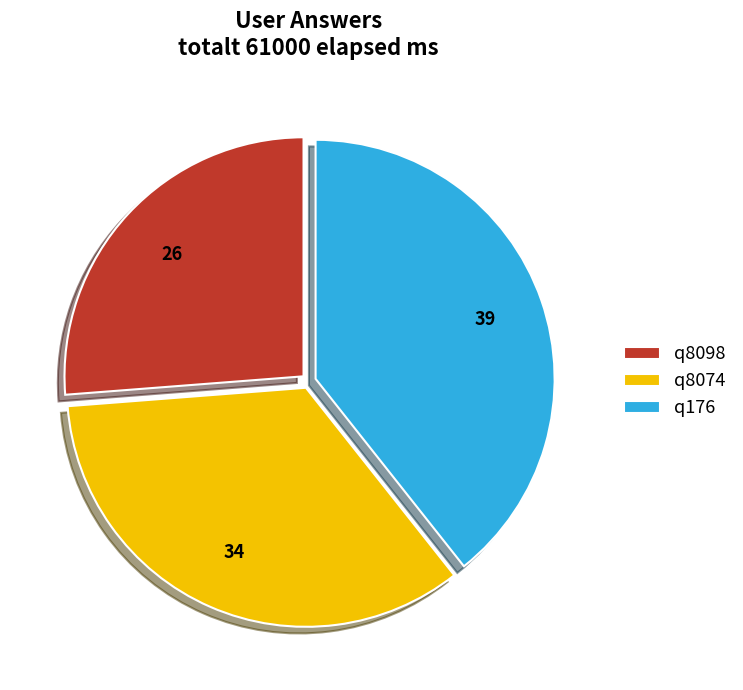

Is there any slice that represents more than half of the pie?

No